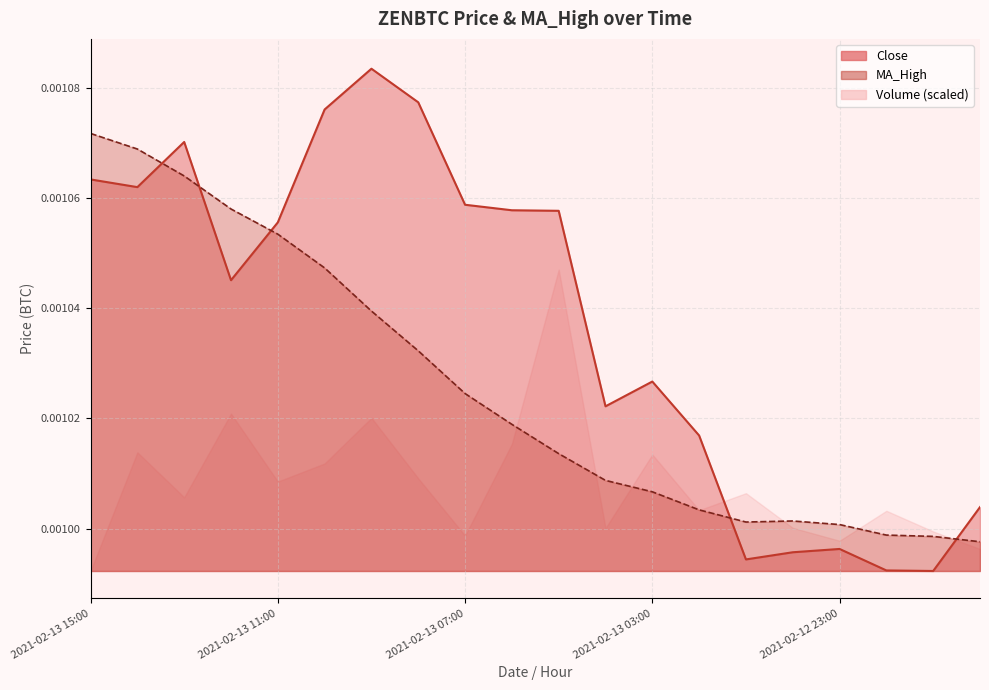

After their last crossing, which series has the higher values: Close or MA_High?

Close